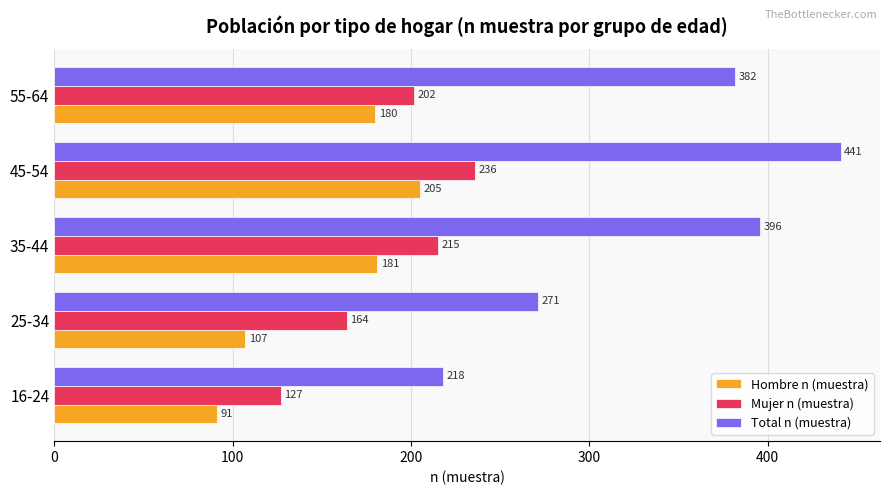

Count the Mujer n (muestra) values in the range 164 to 215.

3